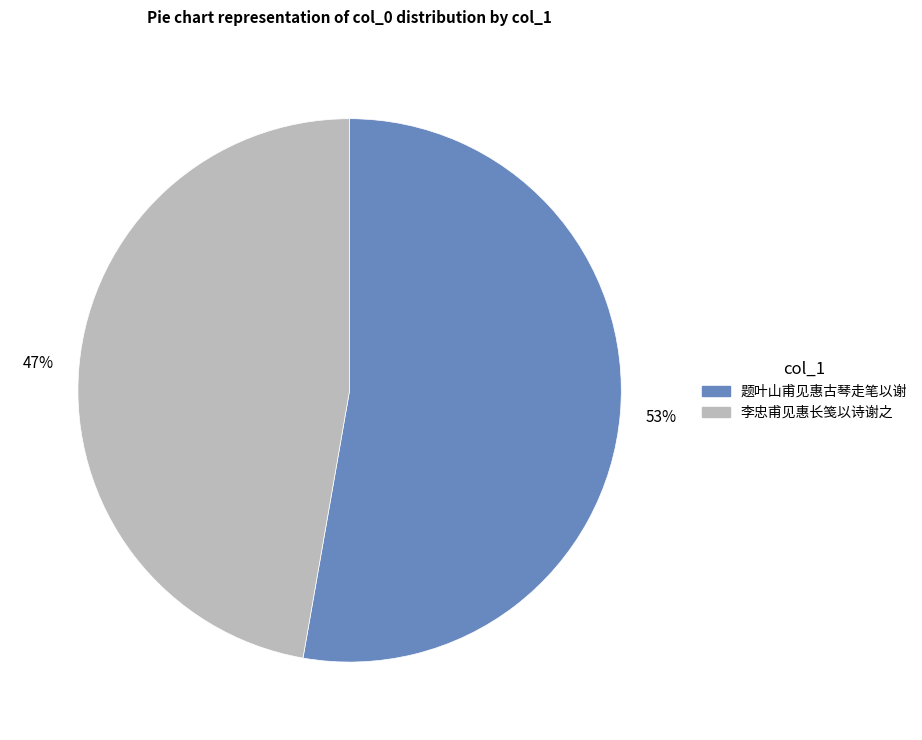

Is it true that 李忠甫见惠长笺以诗谢之 is 73% of the pie?

False